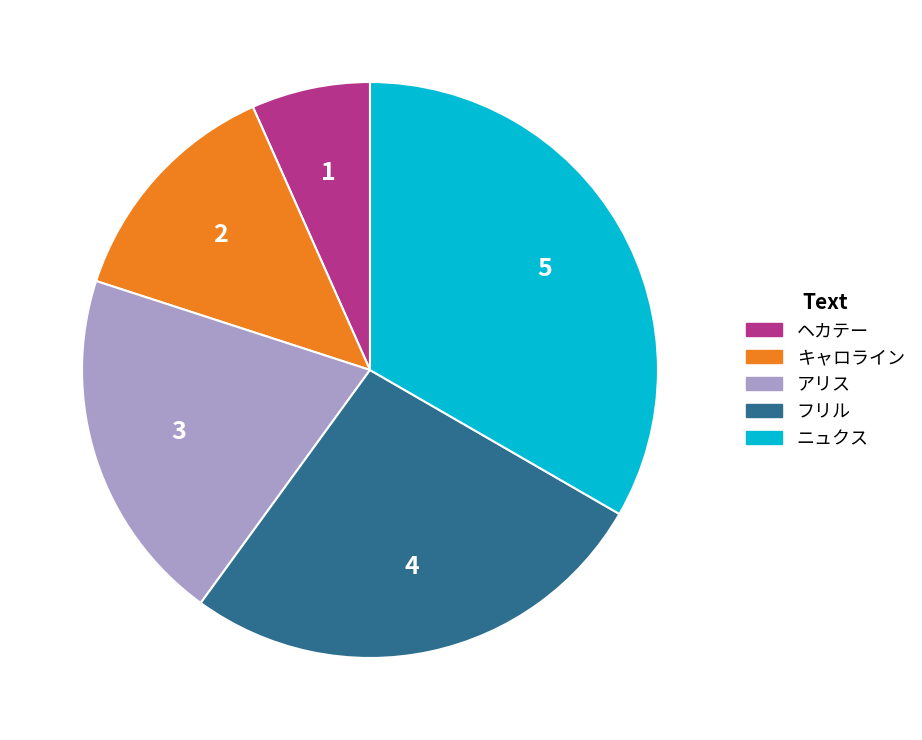

Which slice is the largest?

ニュクス